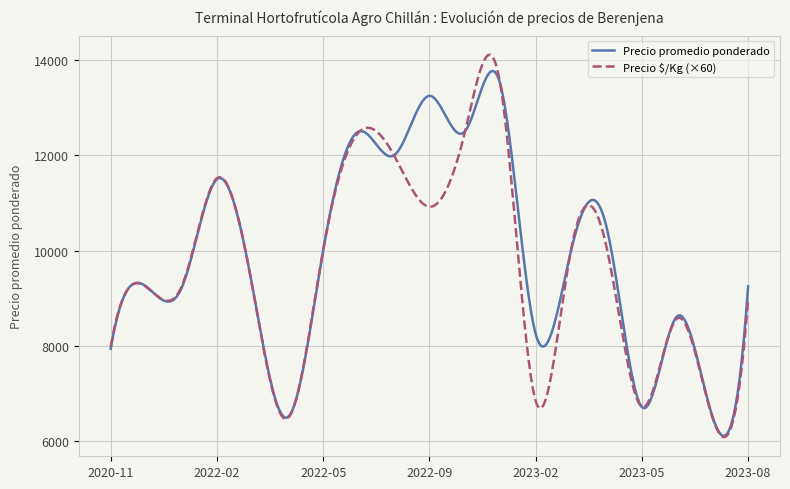

What is the minimum value shown in the chart?

6082.7